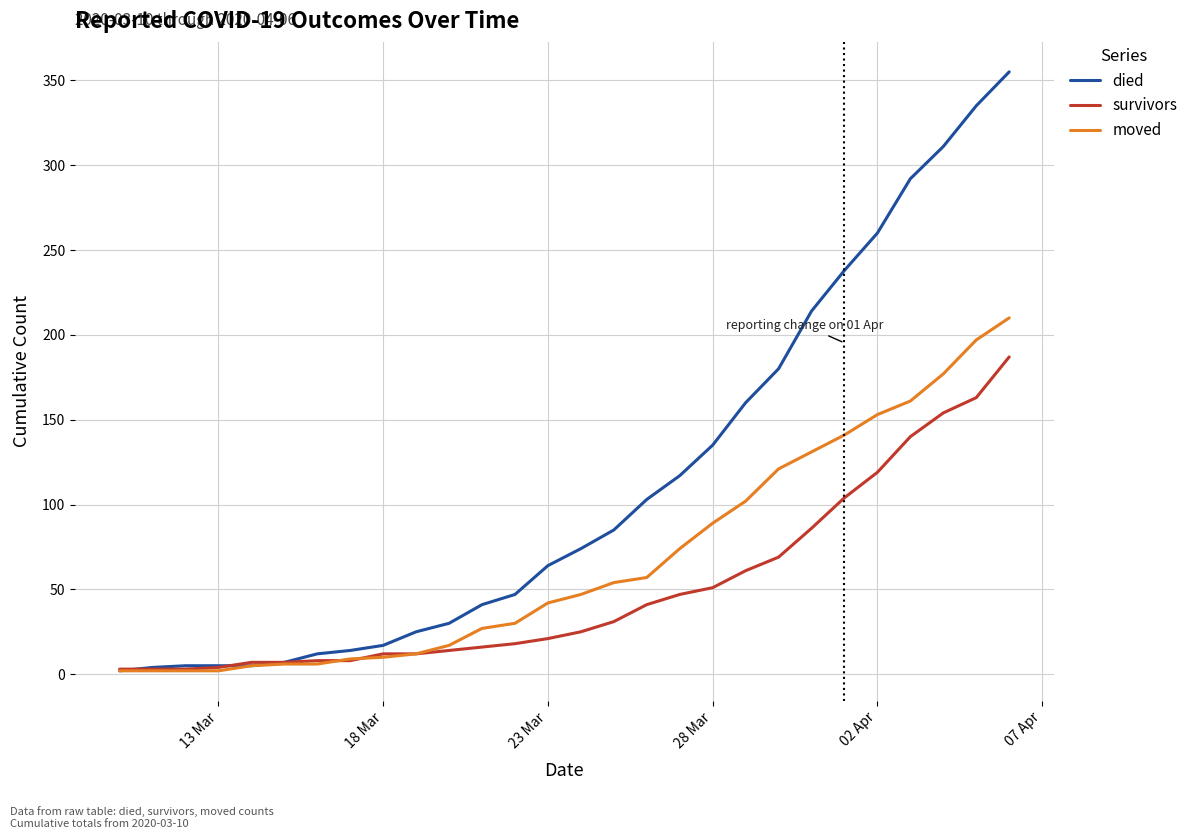

What is the highest value of the survivors series?

187